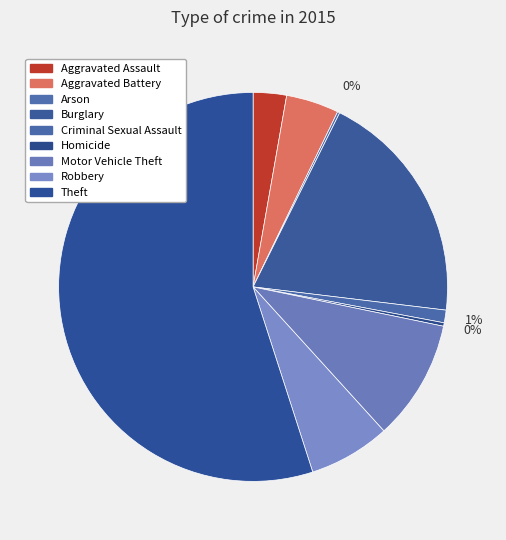

True or false: Arson accounts for 6% of the total.

False